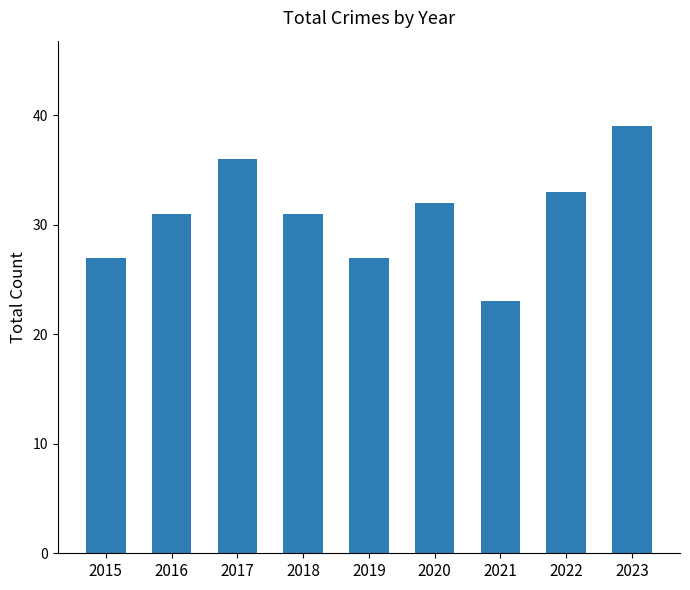

What is the greatest value displayed?

39